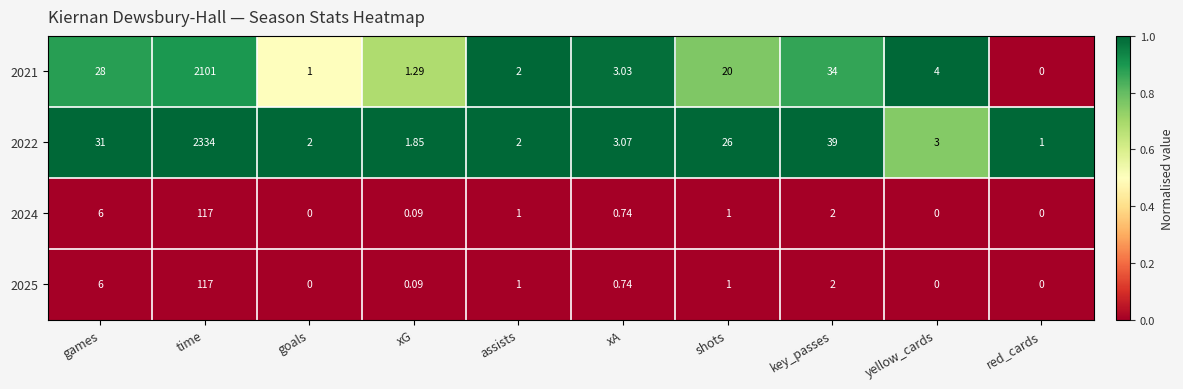

How many distinct data groups are displayed?

4